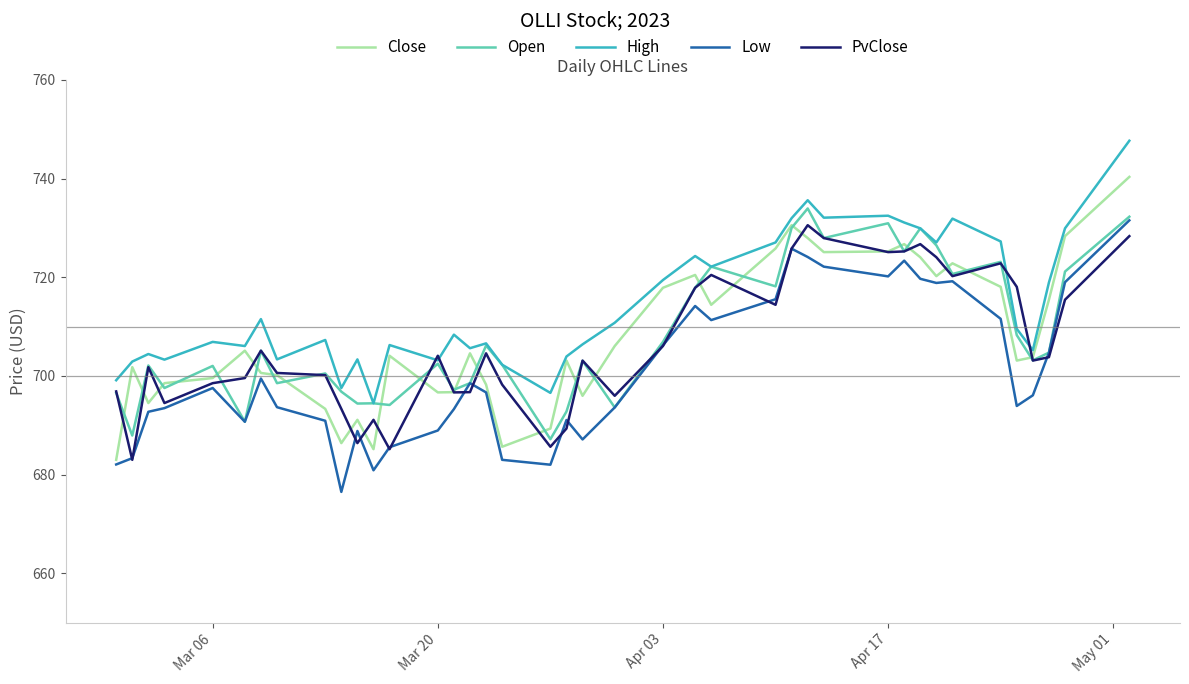

Which series has the largest total across all categories?

High